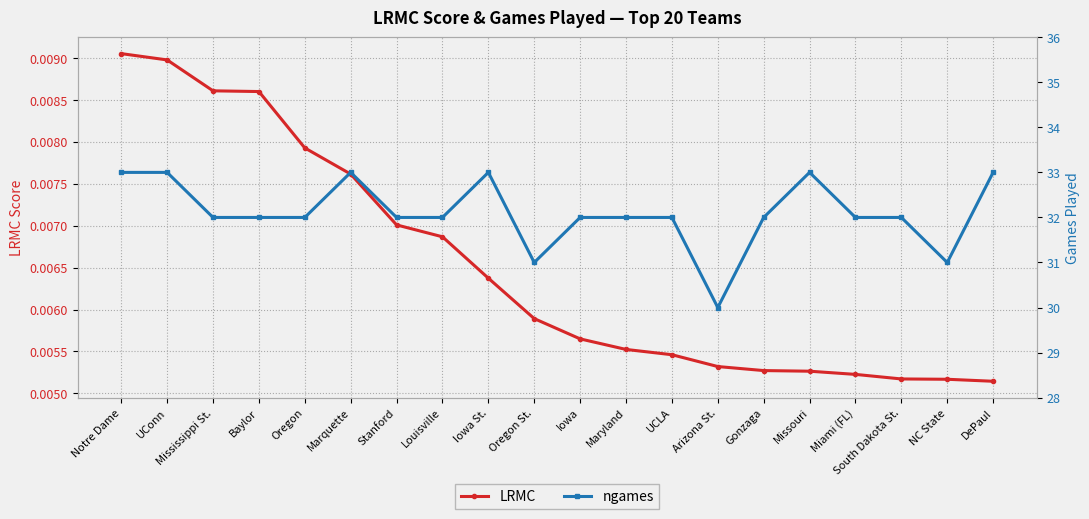

Rank the series by their average value, from lowest to highest.

LRMC, ngames